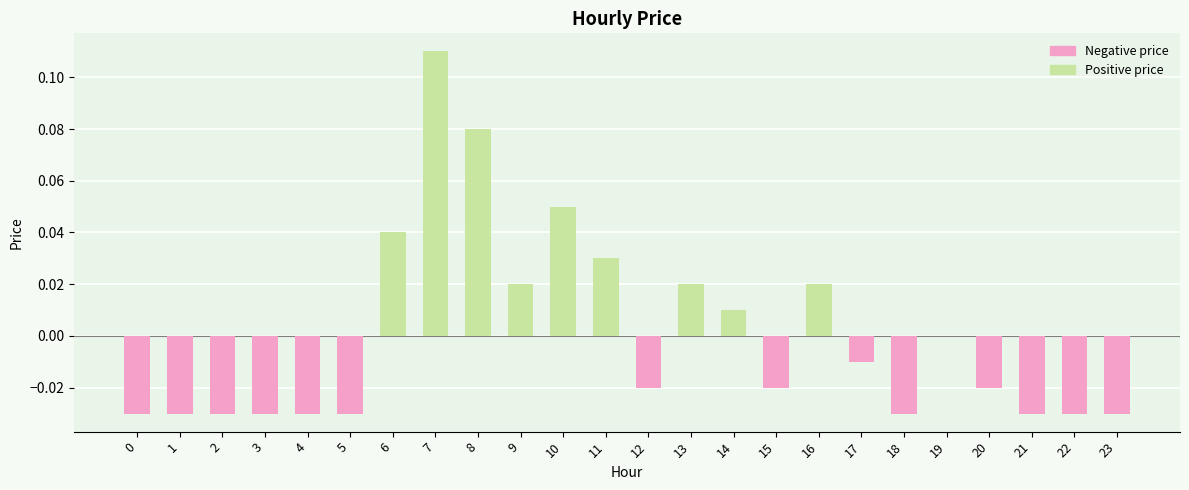

How many distinct data groups are displayed?

1